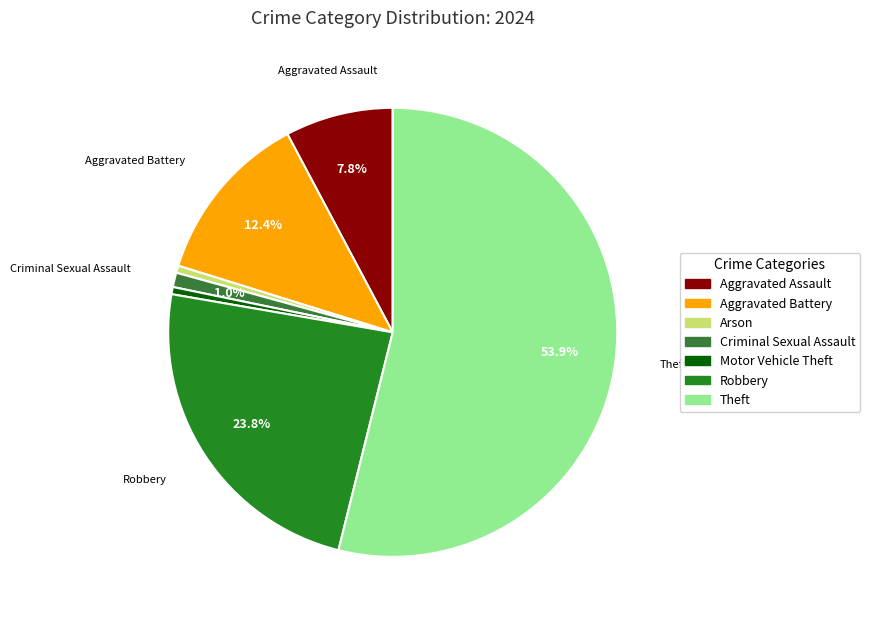

Is it true that Motor Vehicle Theft is 1% of the pie?

True